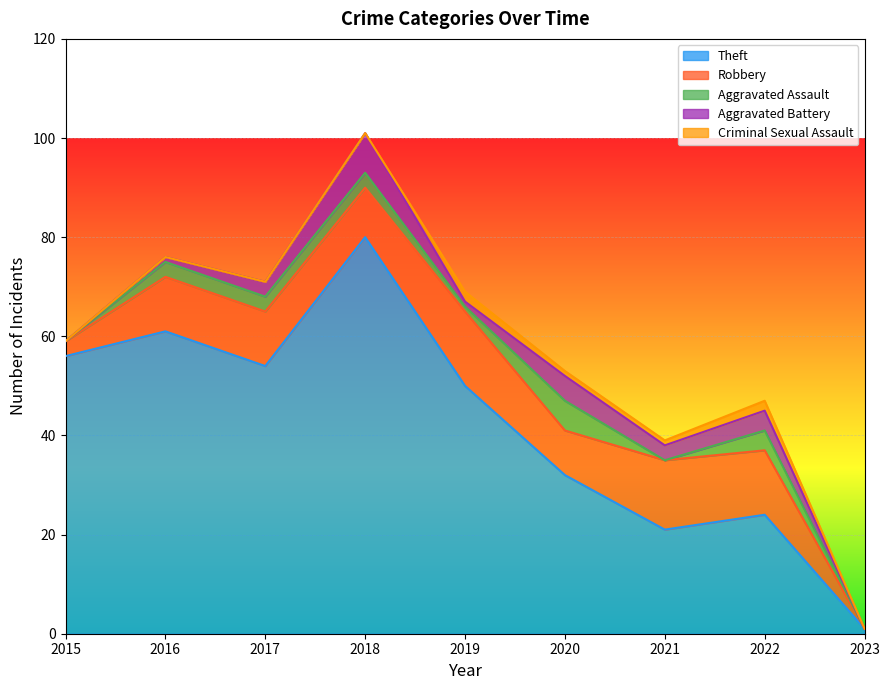

Which series has the largest total across all categories?

Theft